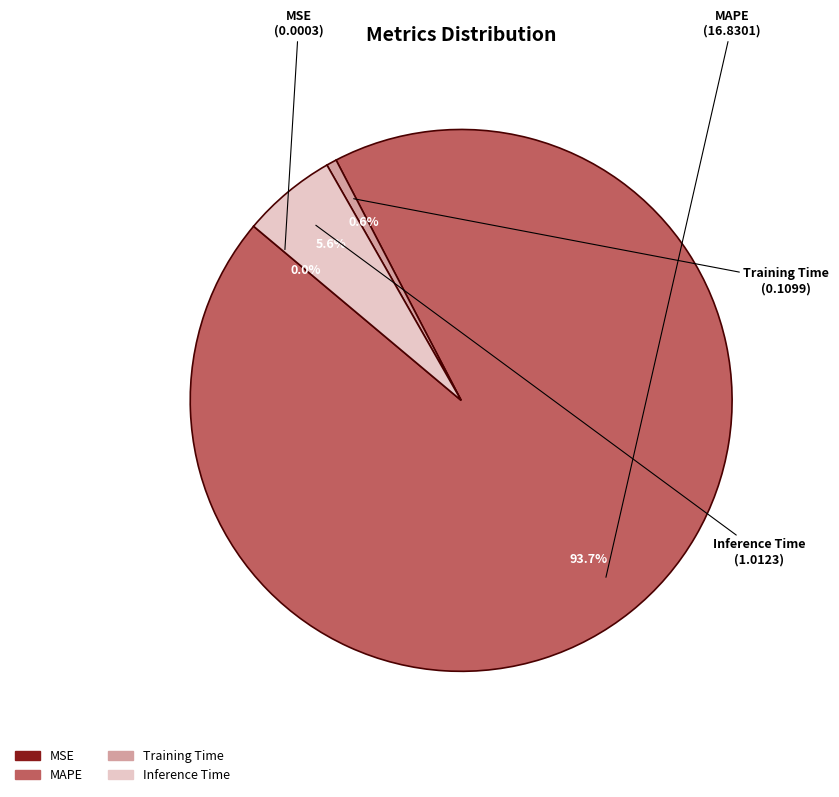

Combined, do MAPE and Training Time account for over 50%?

Yes